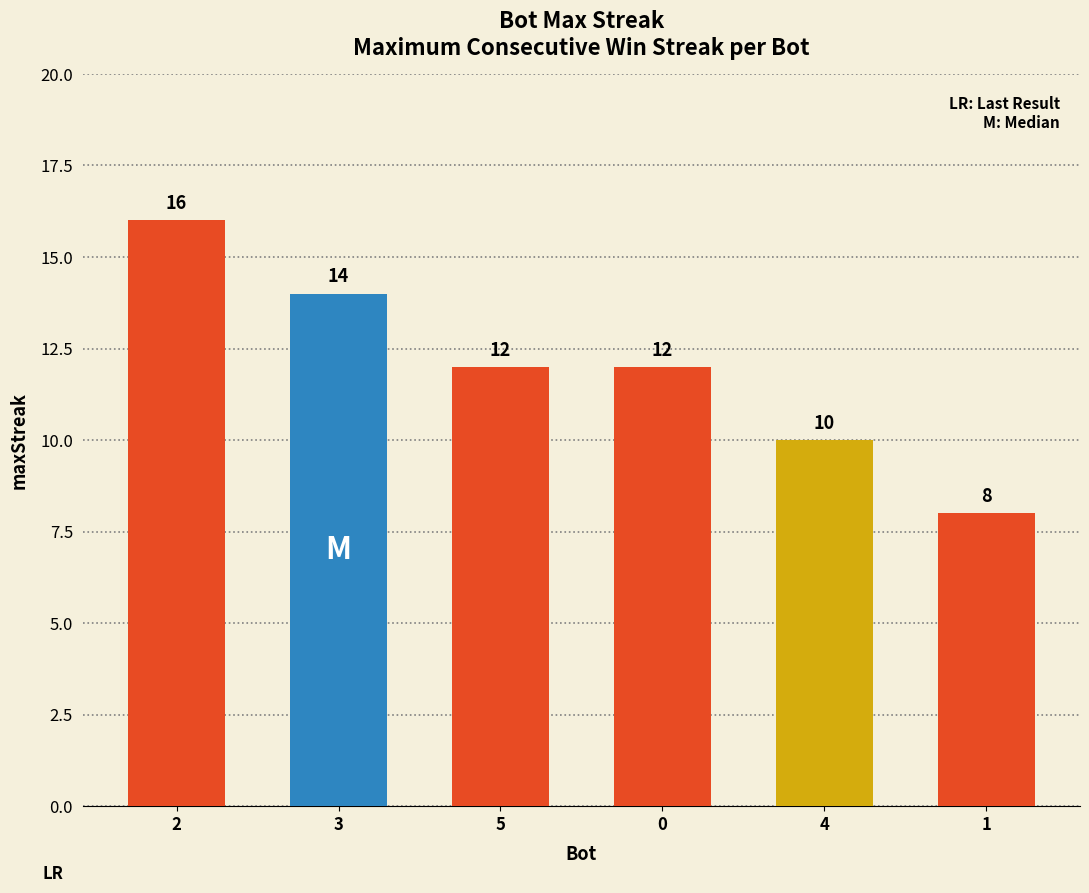

Reading left to right, extract all data points from this chart.

2=16	3=14	5=12	0=12	4=10	1=8